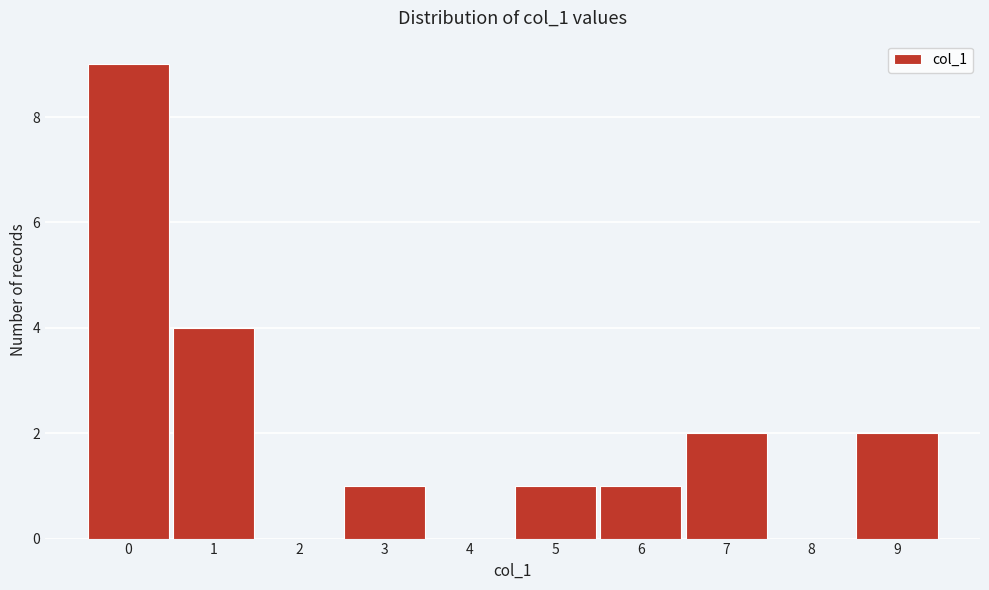

What is the height of the bar covering 5.5 to 6.5 on the x-axis? The values are not printed on the chart, so give them approximately, as read against the axis.

1